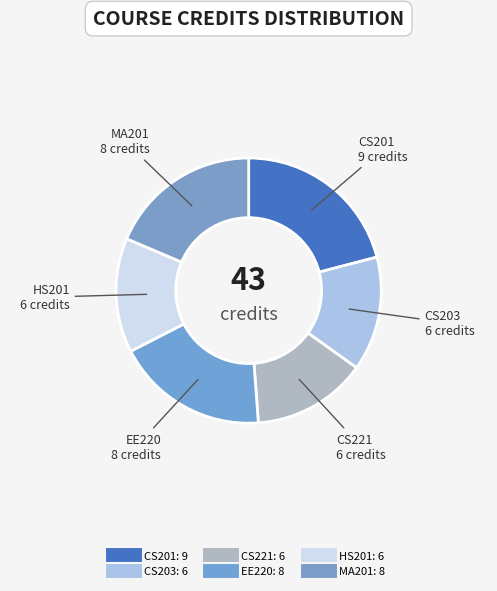

Is it true that EE220 is 19% of the pie?

True